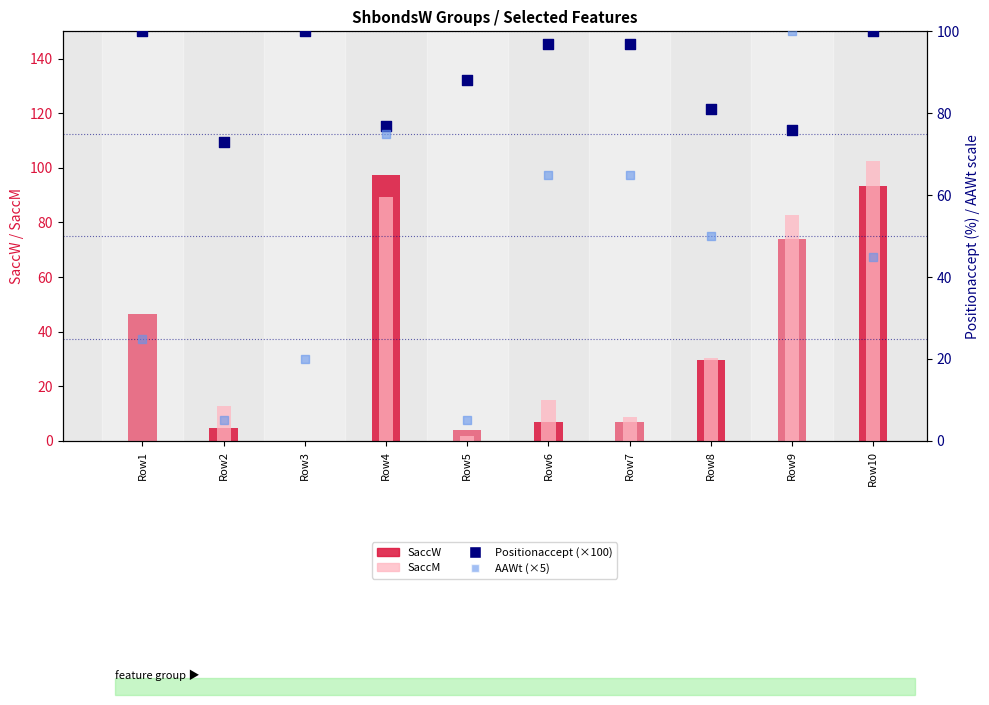

At how many categories does at least one series exceed 23?

10